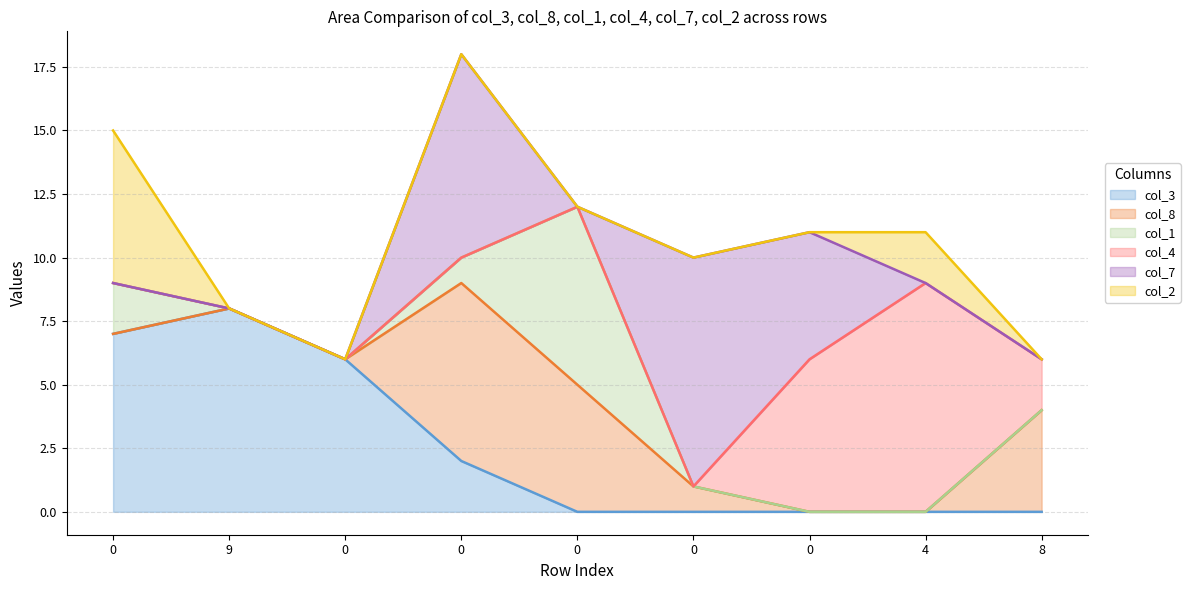

How many categories are shown in the chart?

9